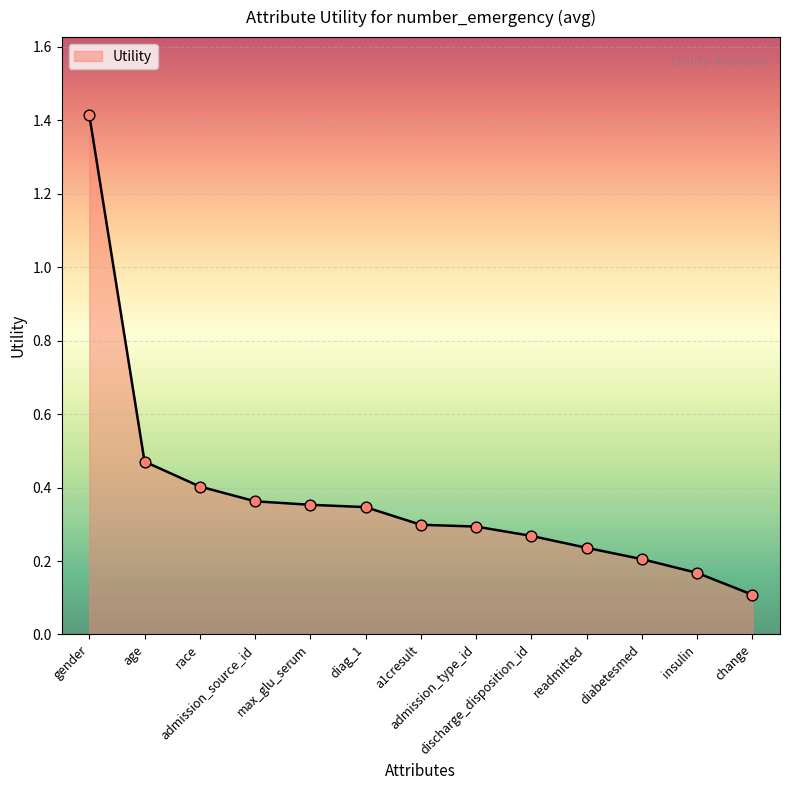

What is the change in value from gender to readmitted?

-1.2